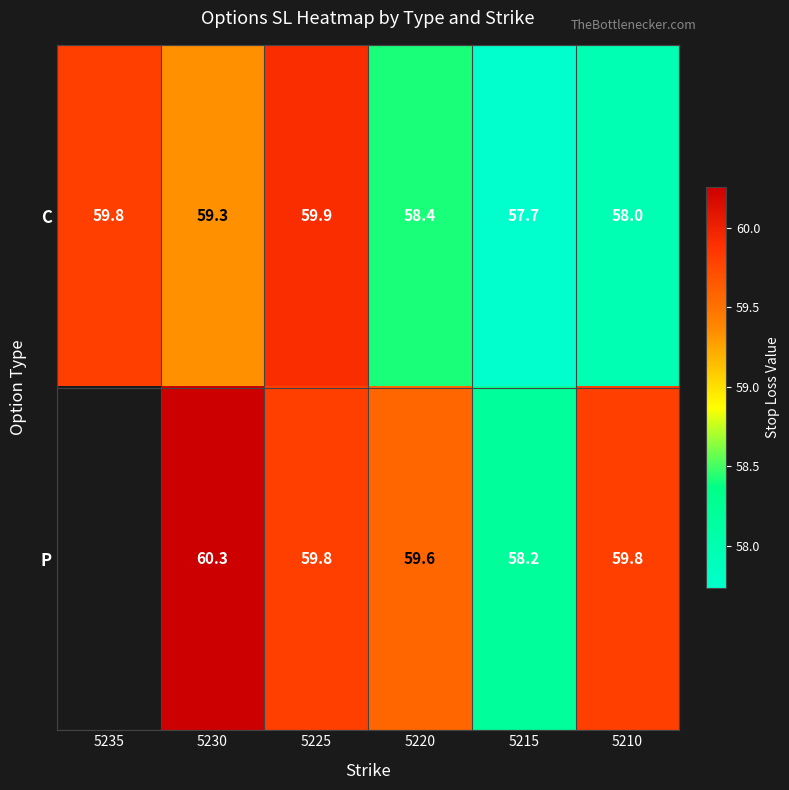

Between 5225 and 5215, which series saw the biggest shift?

C